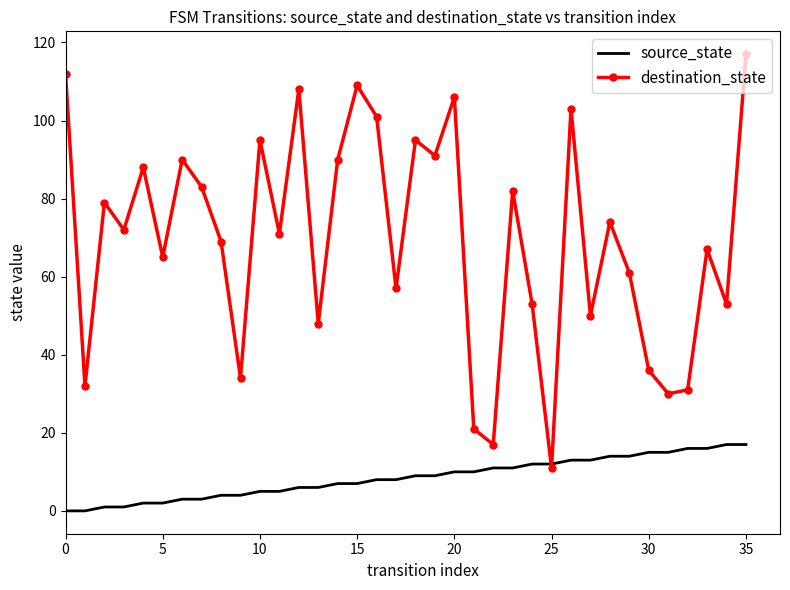

List the series in order of their peak value, lowest first.

source_state, destination_state